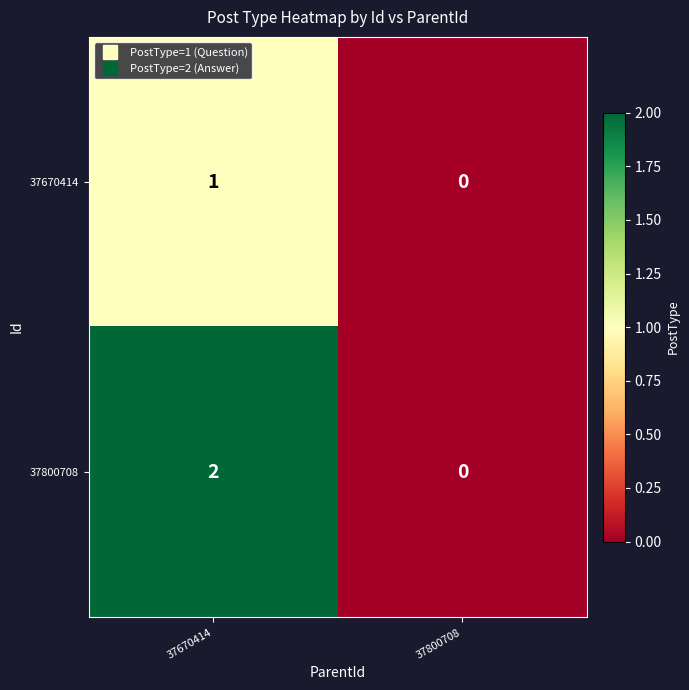

The value of 37800708 at 37800708 is 1. True or false?

False